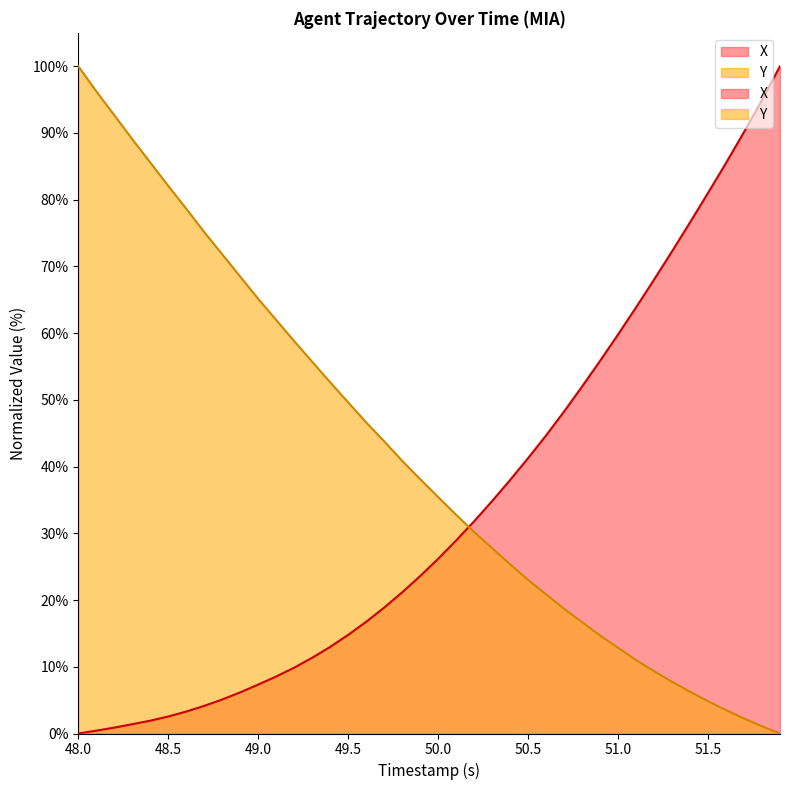

What is the average value of the Y series?

41.4